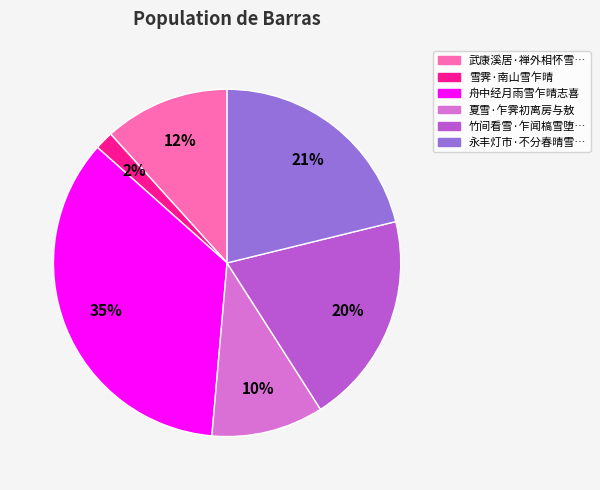

To the nearest percent, what is the average slice percentage?

17%